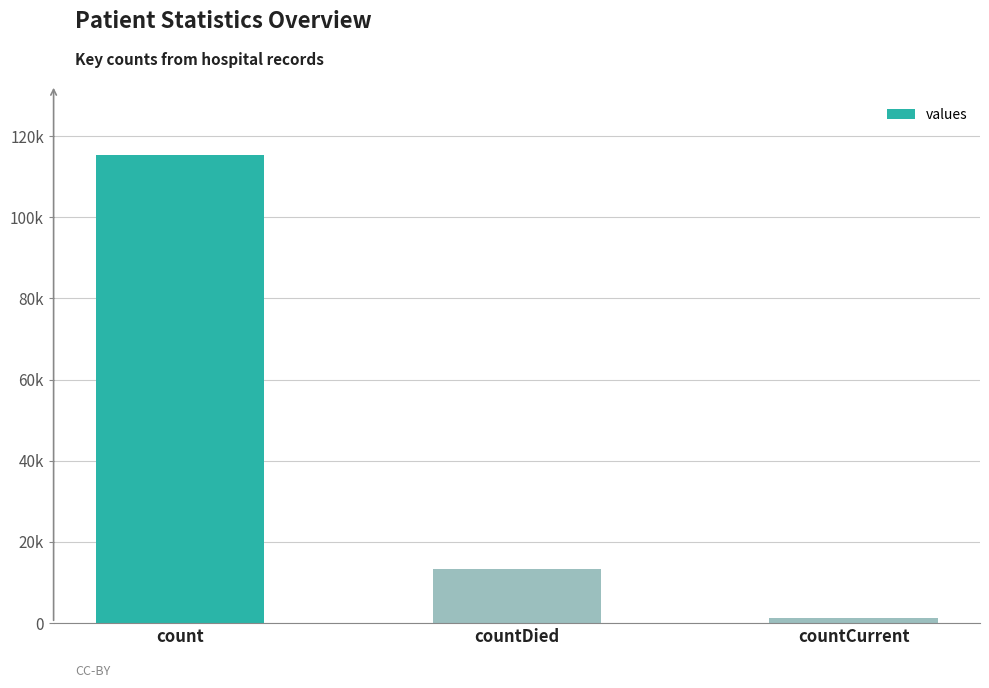

Are the bars horizontal?

No